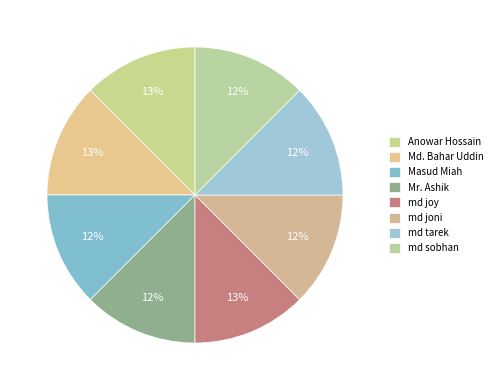

Which category has the biggest portion of the pie?

Anowar Hossain